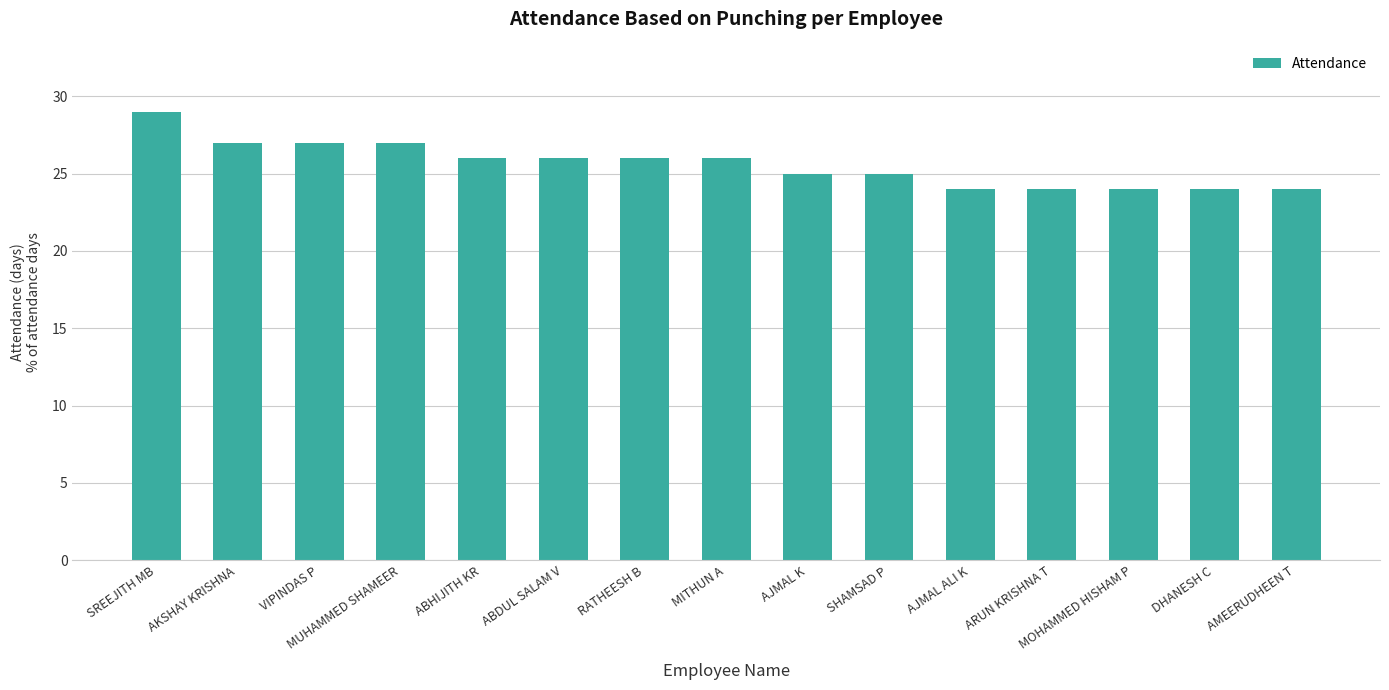

What is the value of the 4th bar from the left?

27